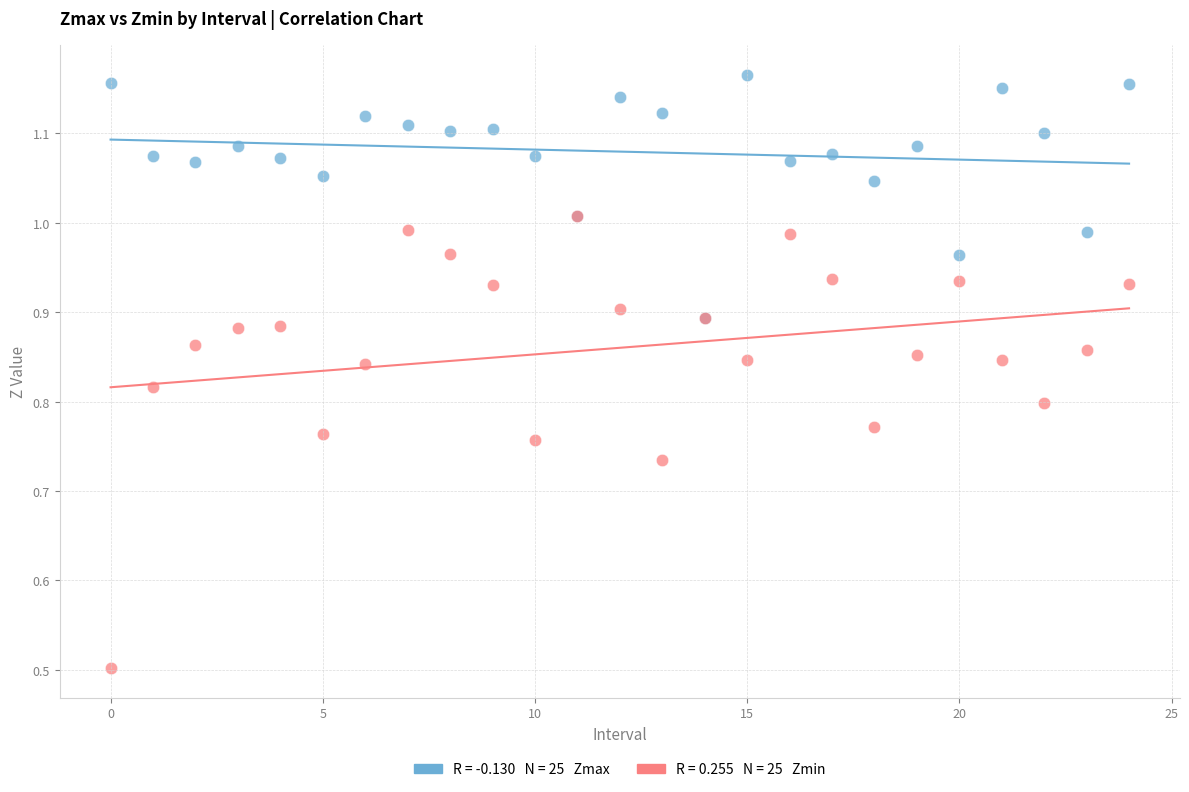

Across all series, what Y value is closest to 0?

0.5